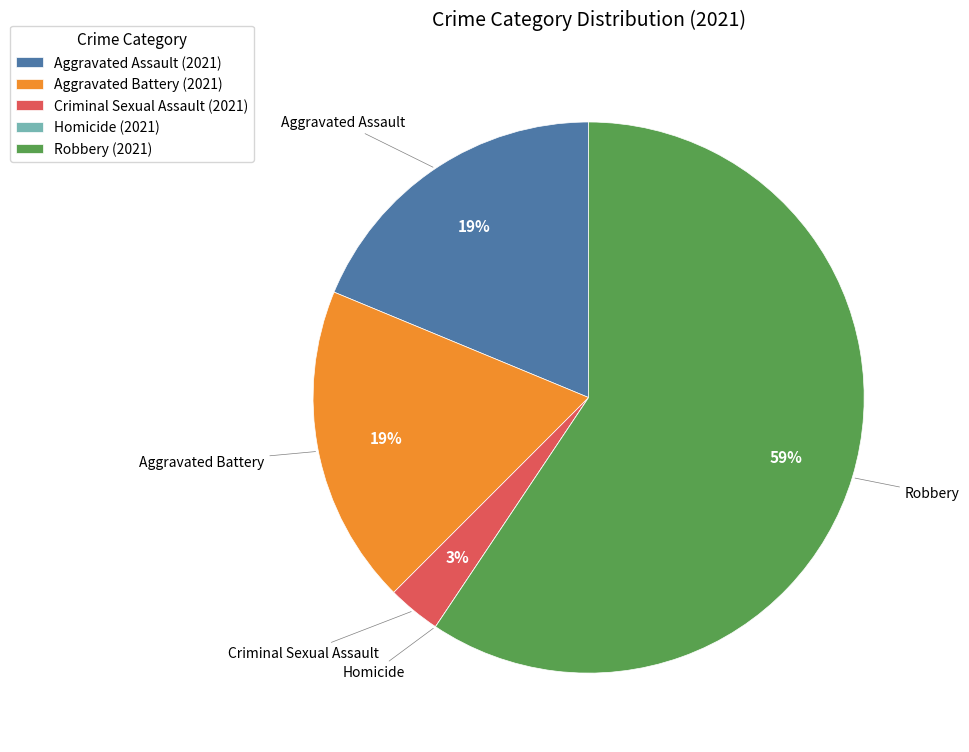

What is the largest slice in the pie chart?

Robbery